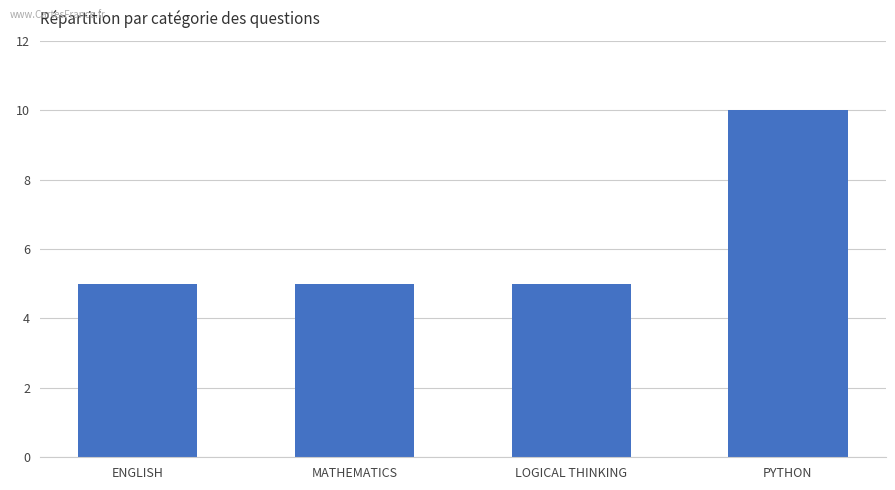

Approximately how many times larger is the value at ENGLISH compared to MATHEMATICS?

1.0